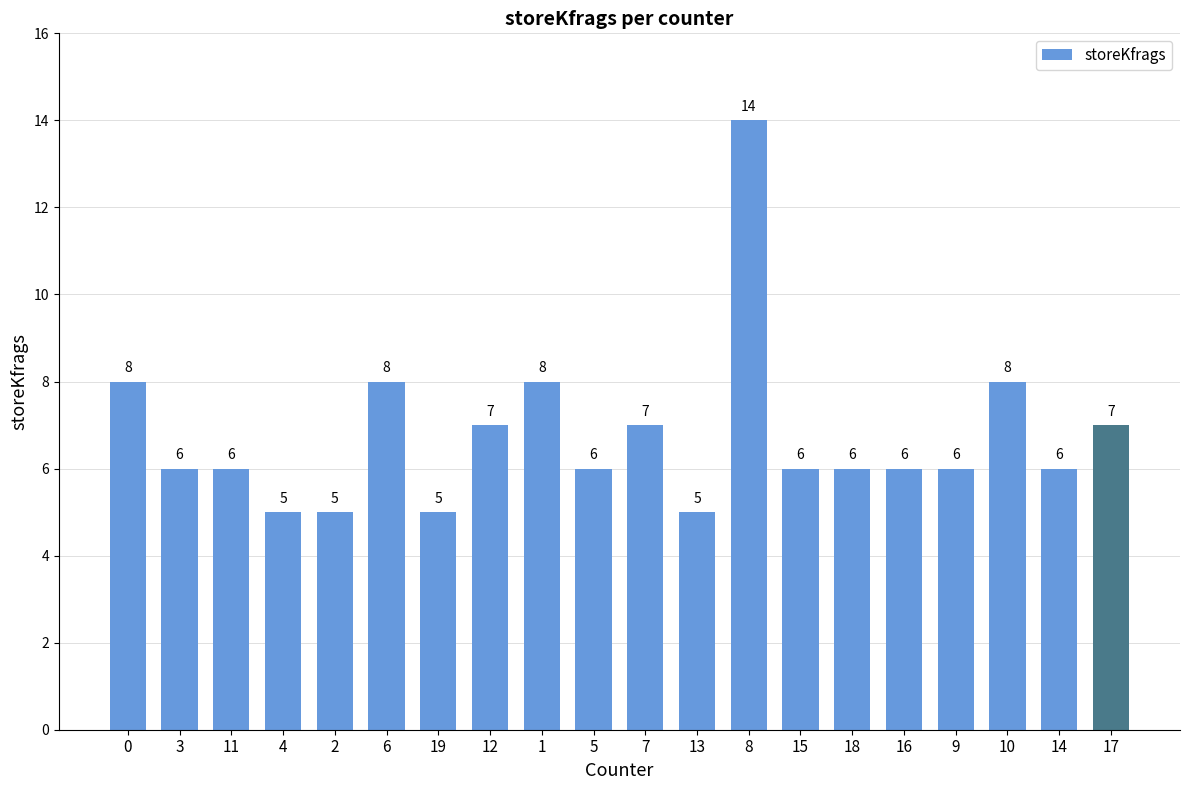

What is the change in value from 7 to 9?

-1